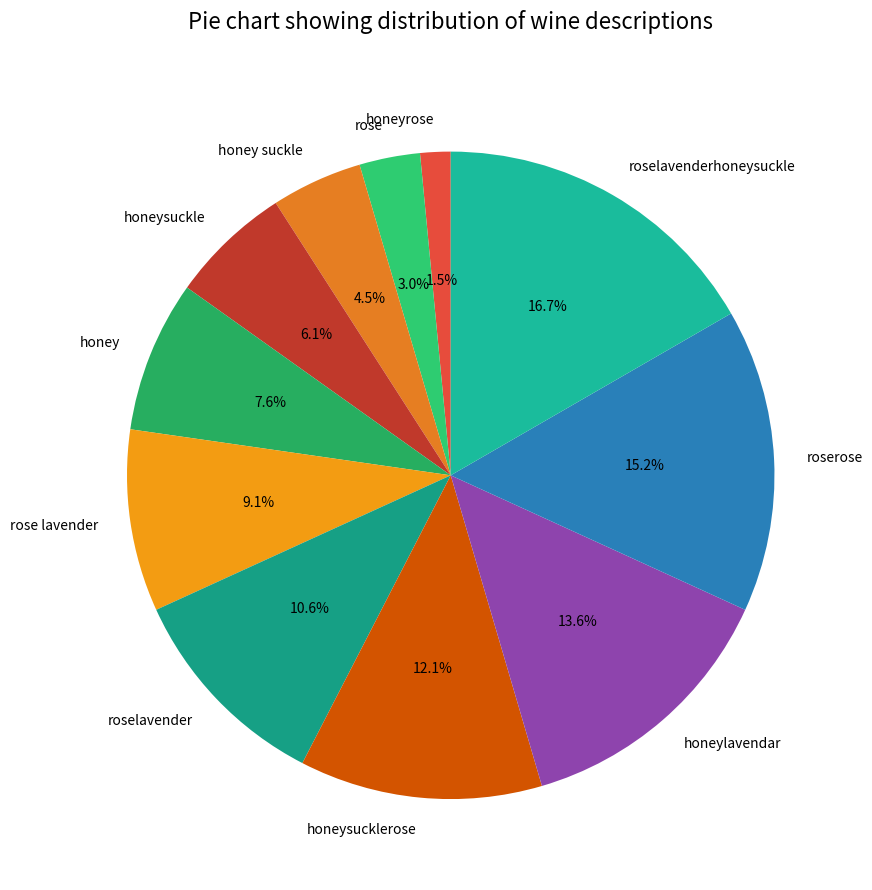

How many slices are in this pie chart?

11